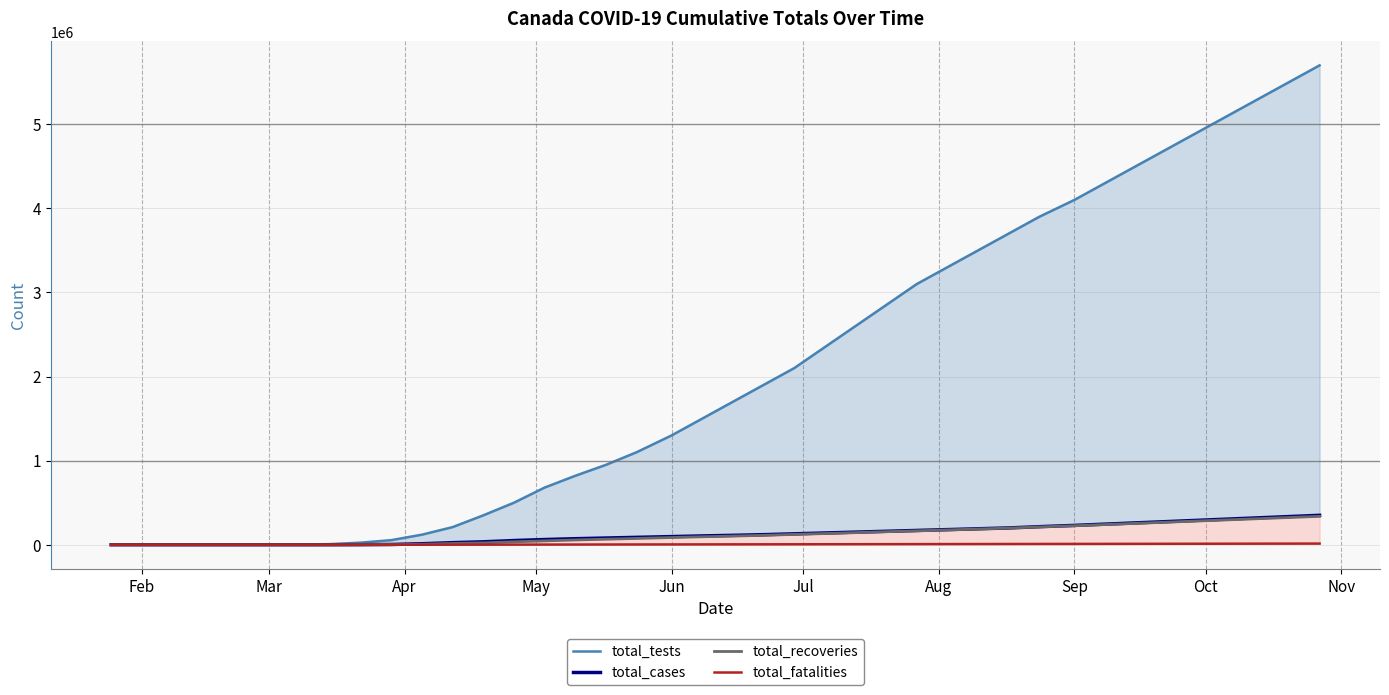

How many categories are shown in the chart?

40